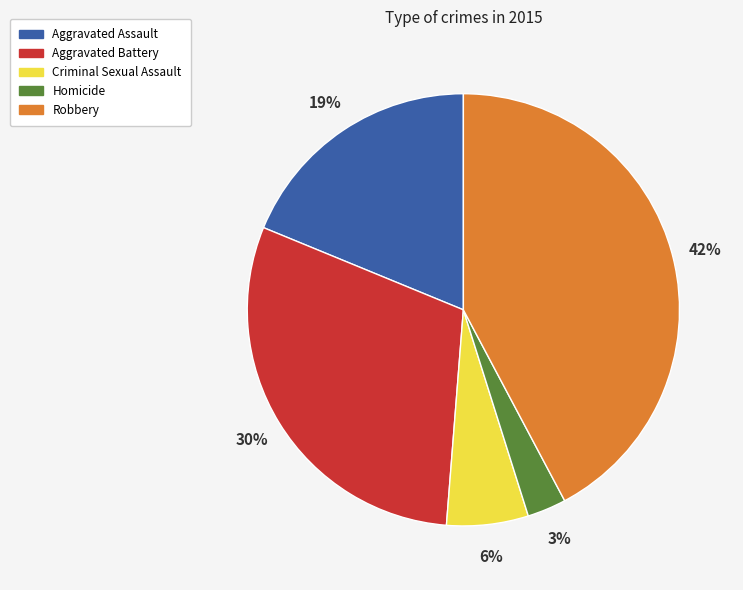

Which category has the biggest portion of the pie?

Robbery